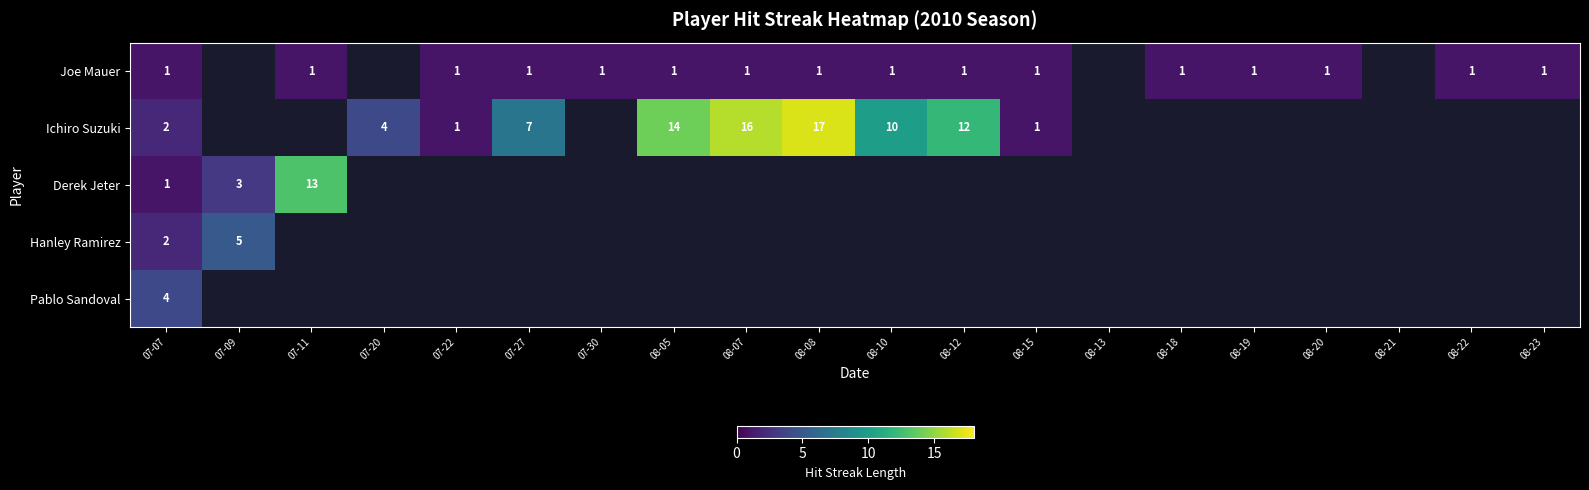

The value of Joe Mauer at 08-20 is 2. True or false?

False